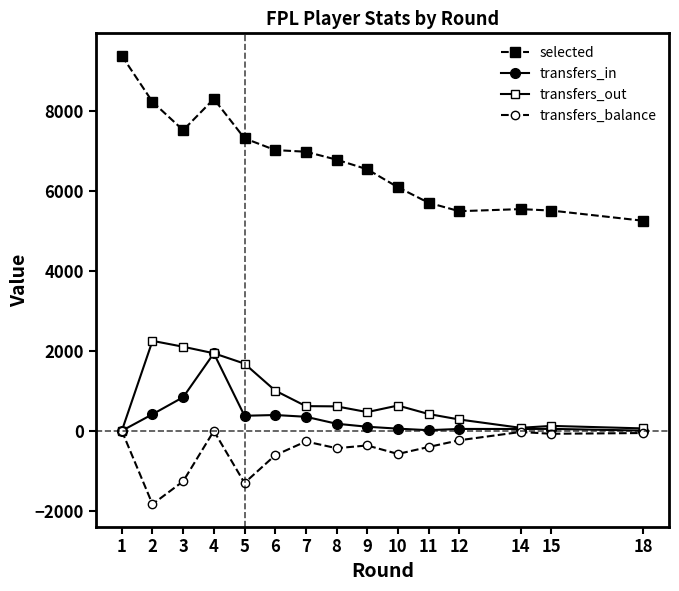

At 3, list the series in order from largest to smallest.

selected, transfers_out, transfers_in, transfers_balance